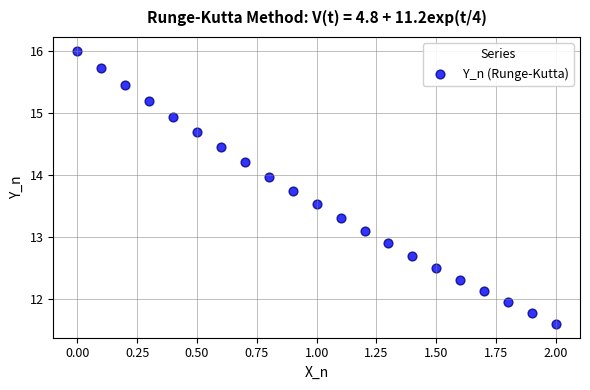

What is the range of Y values (max minus min)?

4.4